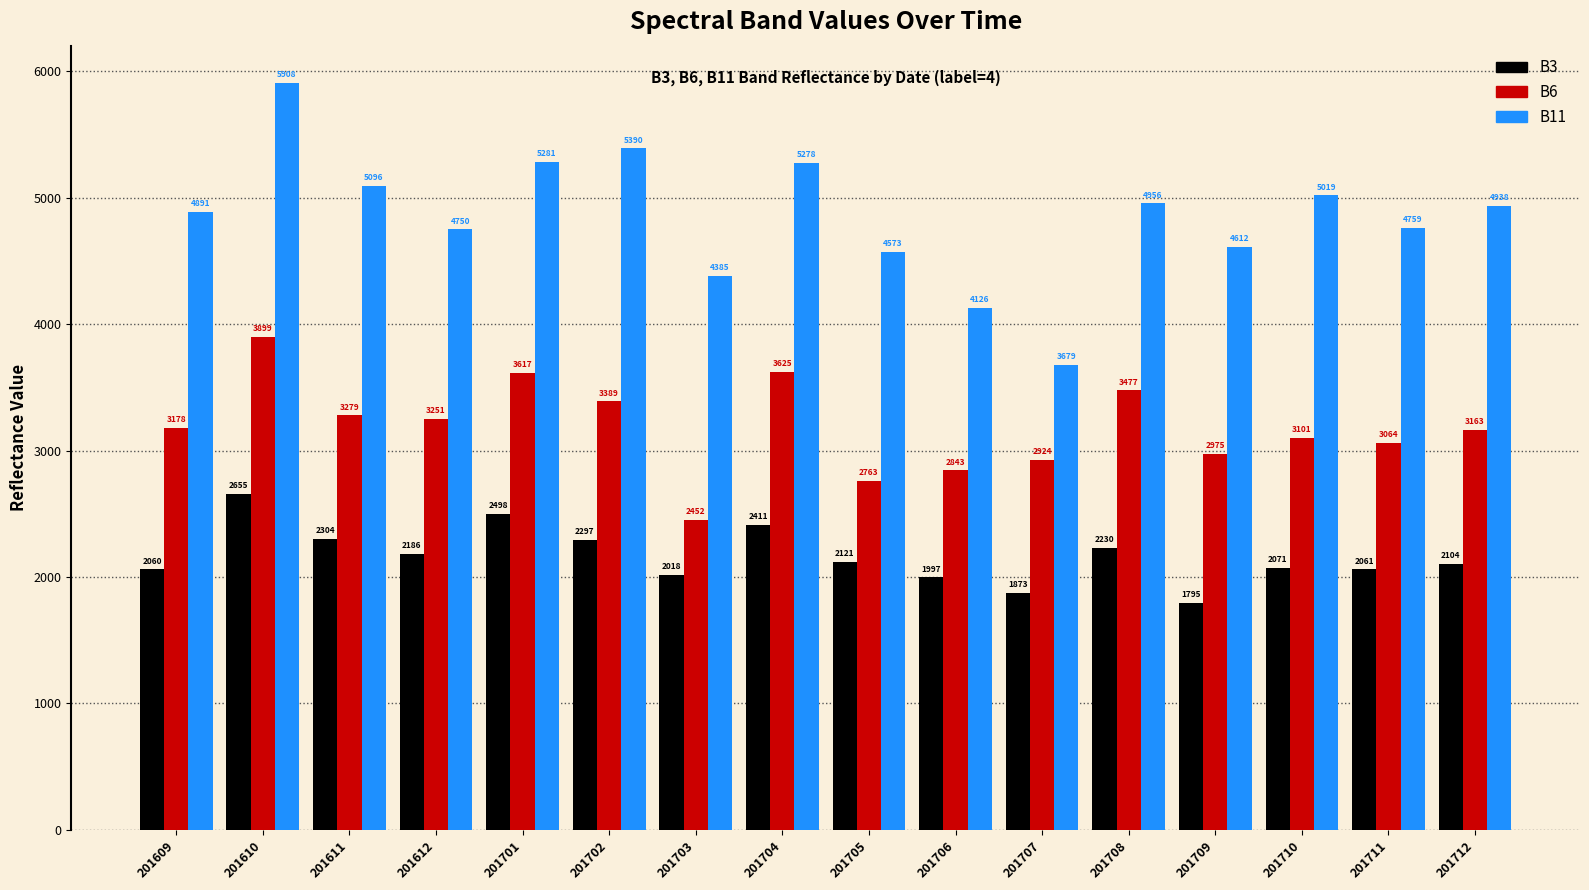

Which series changed the most between 201610 and 201703?

B11